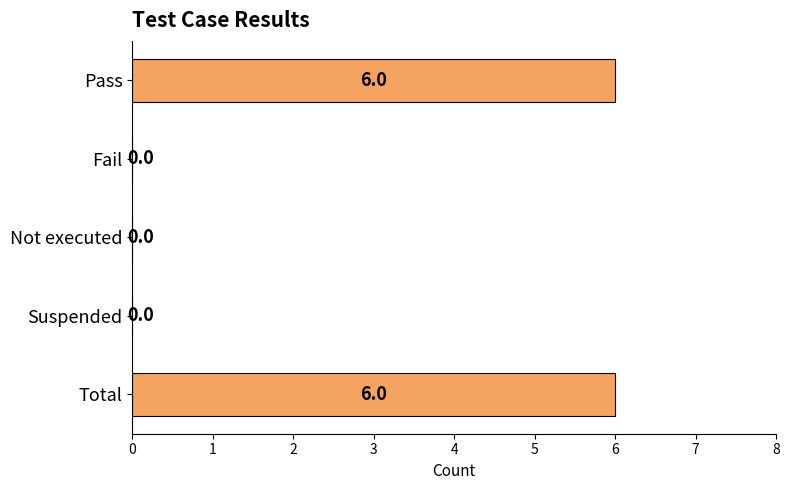

What is the sum of all values?

12